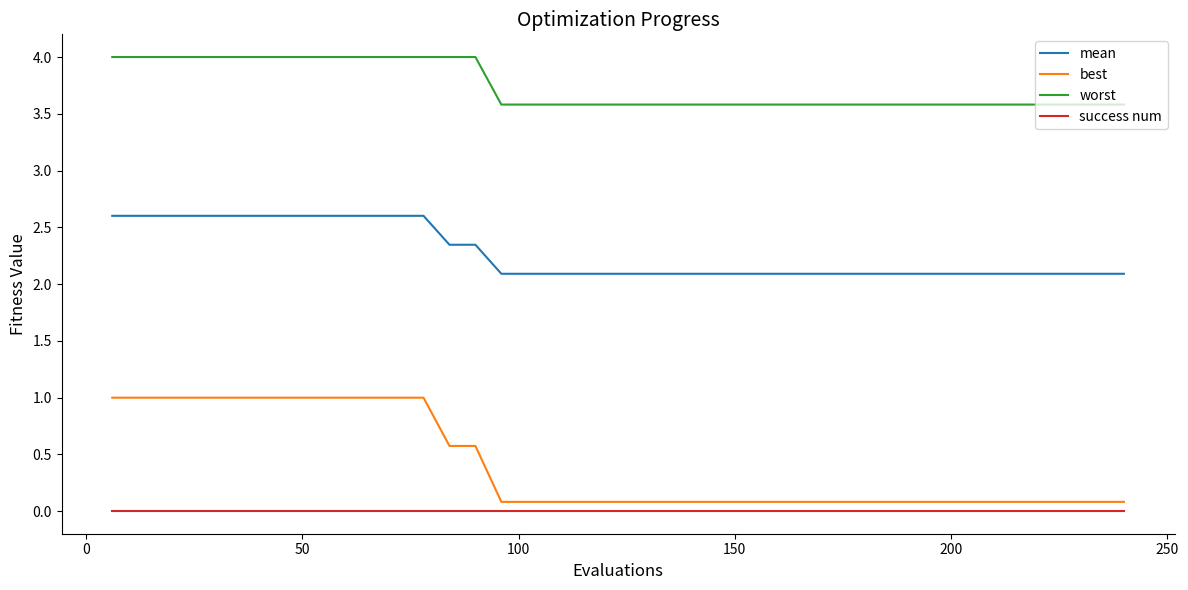

Which series has the largest total across all categories?

worst